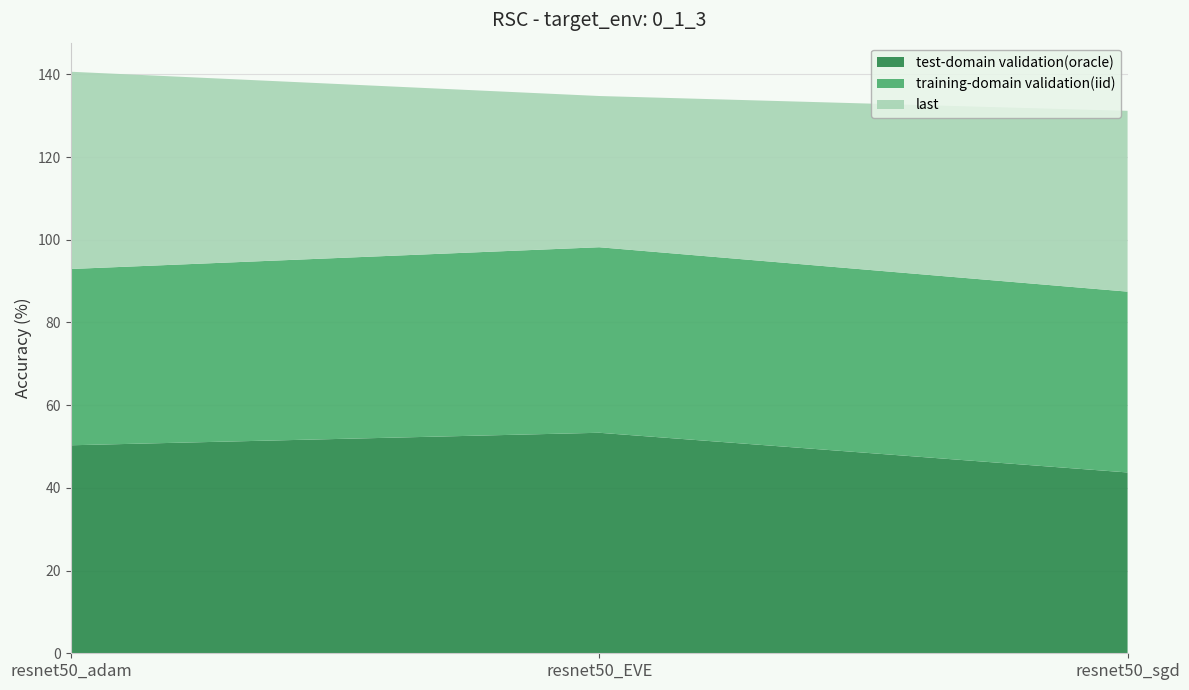

Reading right to left, extract all data points from this chart.

test-domain validation(oracle): resnet50_sgd=43.7	resnet50_EVE=53.3	resnet50_adam=50.3
training-domain validation(iid): resnet50_sgd=43.7	resnet50_EVE=44.9	resnet50_adam=42.6
last: resnet50_sgd=43.7	resnet50_EVE=36.6	resnet50_adam=47.7